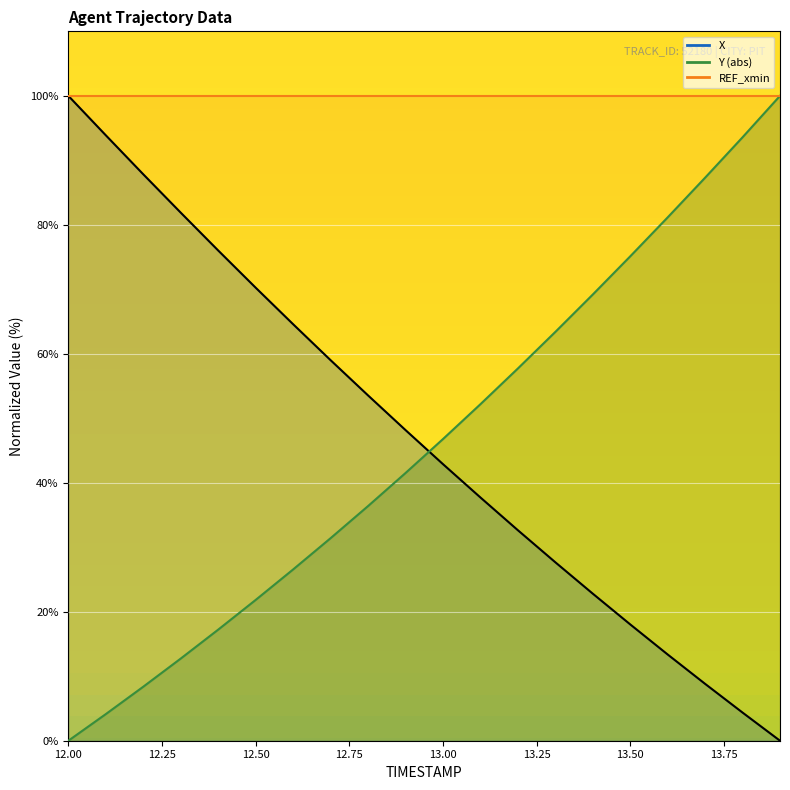

At how many categories does at least one series exceed 12?

20